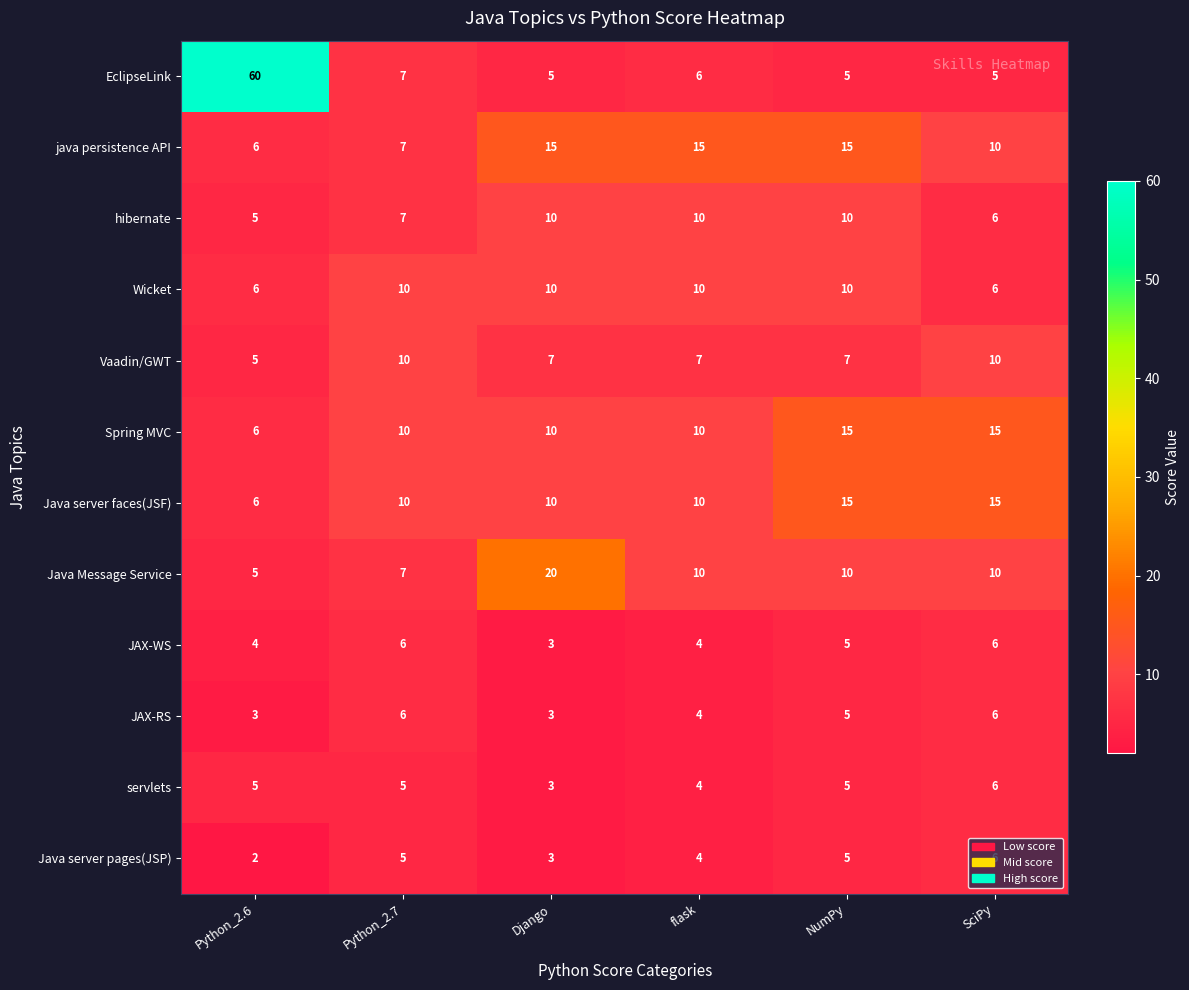

The value of Vaadin/GWT at NumPy is 5. True or false?

False